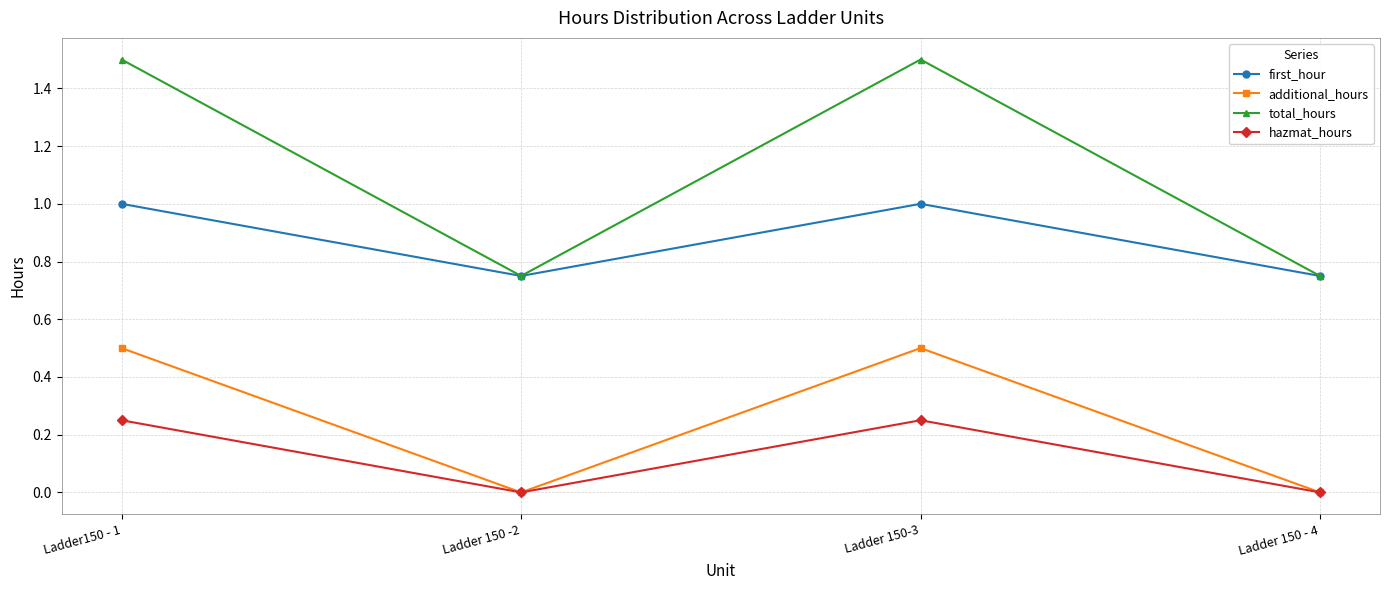

True or false: additional_hours and first_hour intersect in this chart.

False